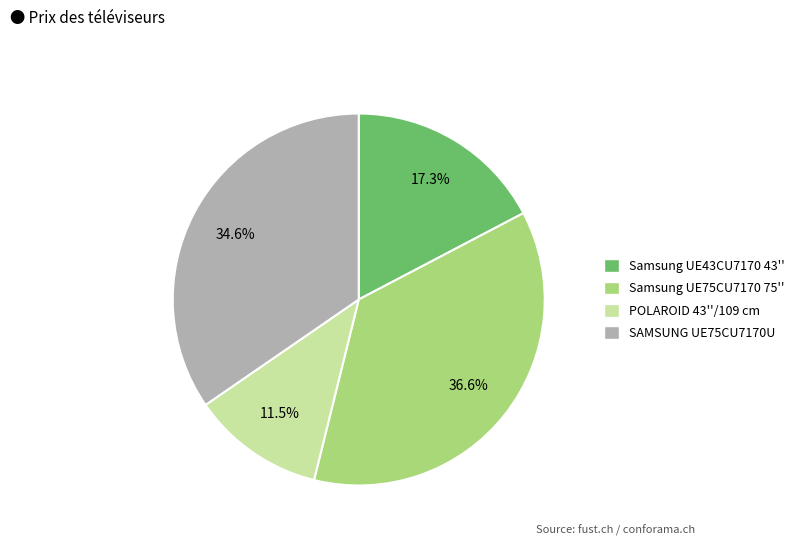

Count the number of slices in the pie.

4